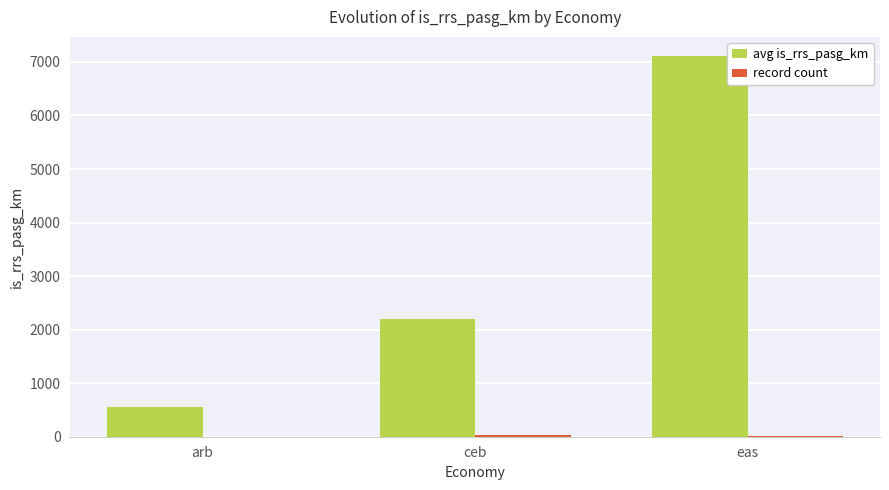

Does the chart contain stacked bars?

No